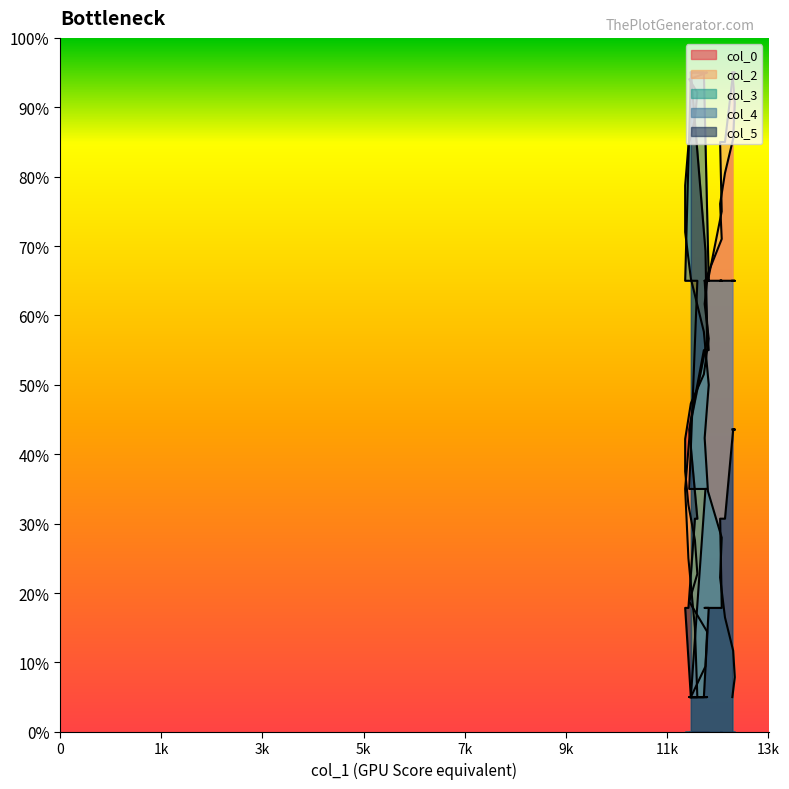

What is the value of the col_2 point at the 1st from the left?

5.0